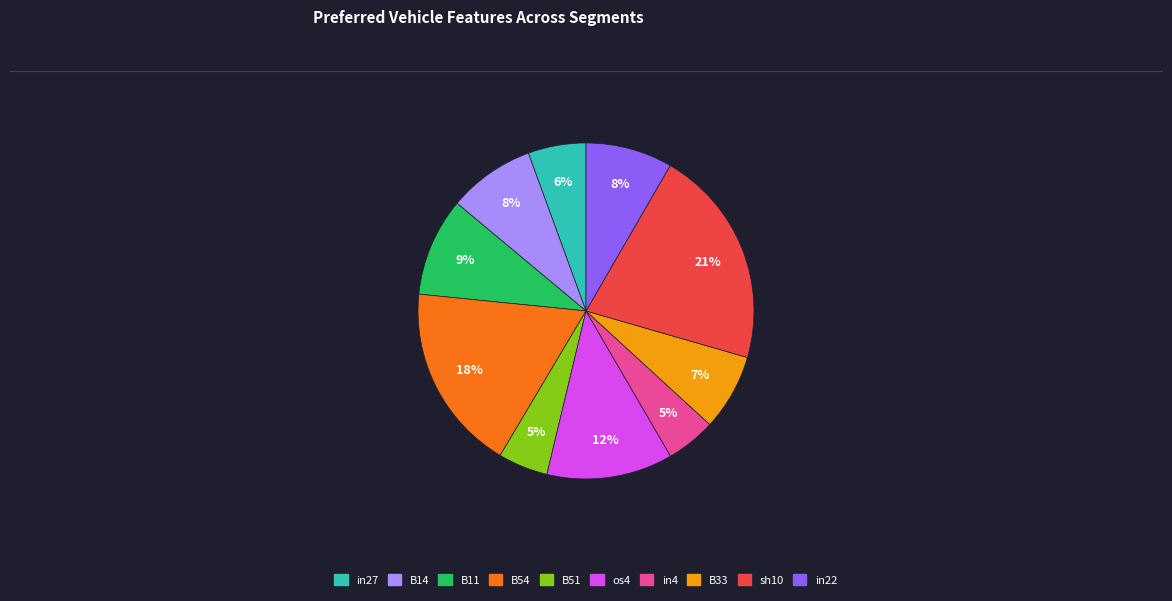

To the nearest percent, what is the difference between the largest and smallest slice percentages?

16%